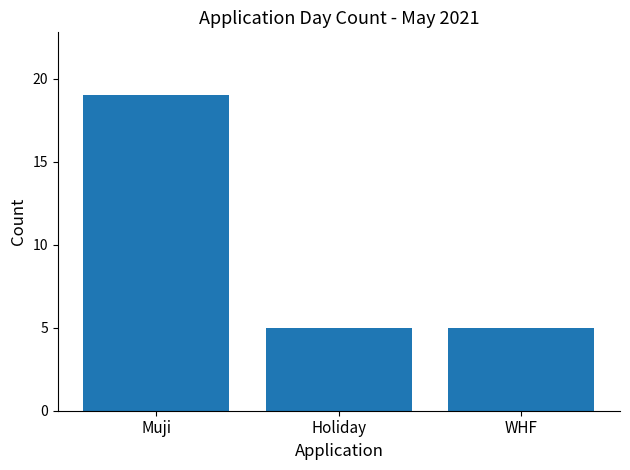

What is the minimum value shown in the chart?

5